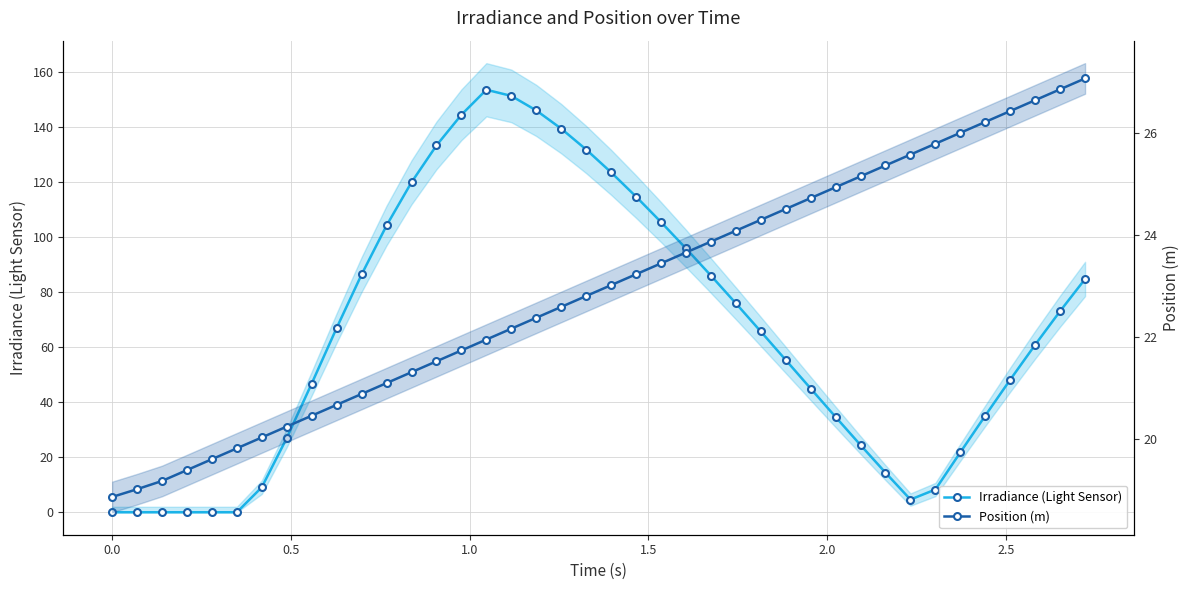

Which series has the largest total across all categories?

Irradiance (Light Sensor)